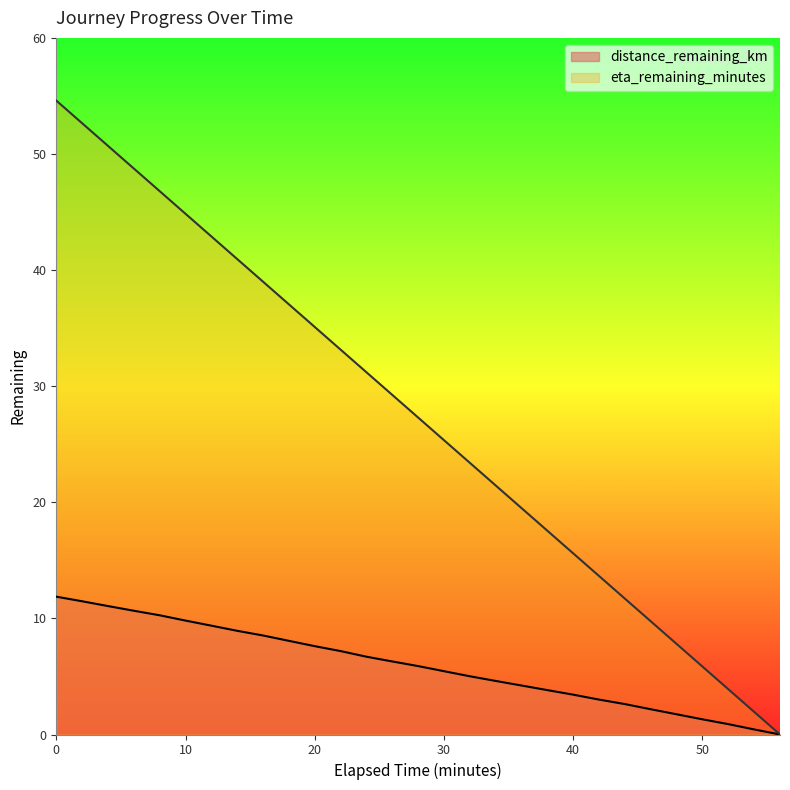

Which series has the widest spread of values?

eta_remaining_minutes